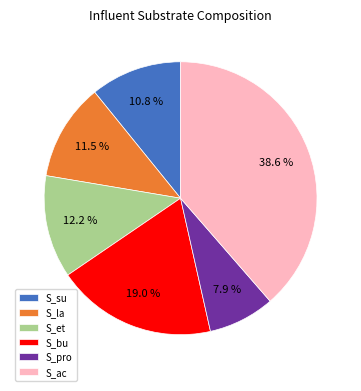

Is there a majority slice in this chart?

No